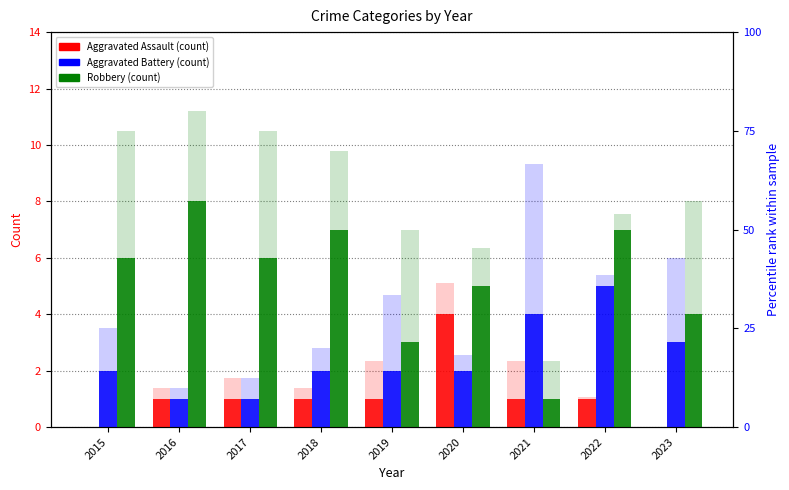

The value of Aggravated Assault at 2017 is 1.0. True or false?

True